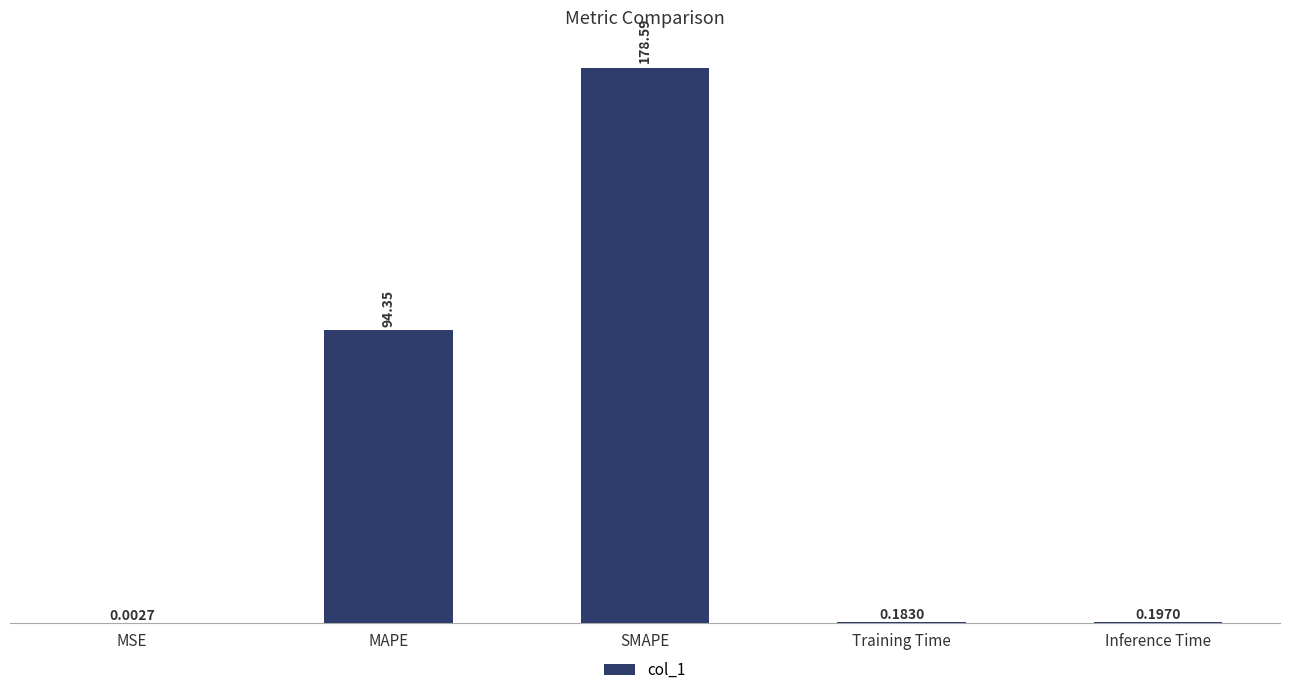

What is the sum of all values?

273.3